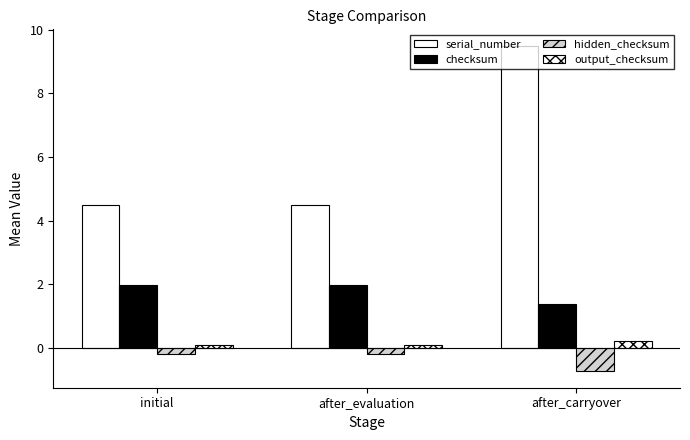

How many groups of bars are there?

3